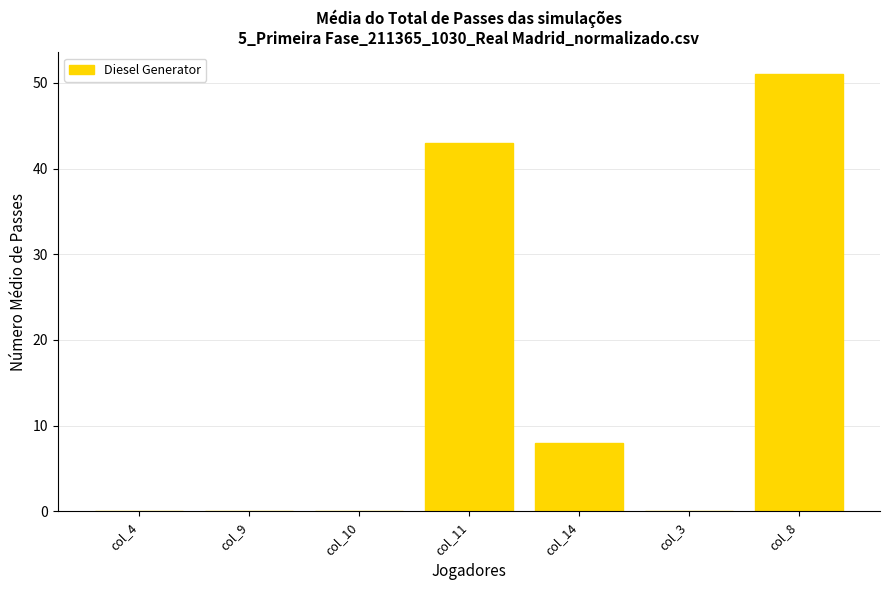

Reading left to right, what are all the values shown in this chart?

0	0	0	43	8	0	51